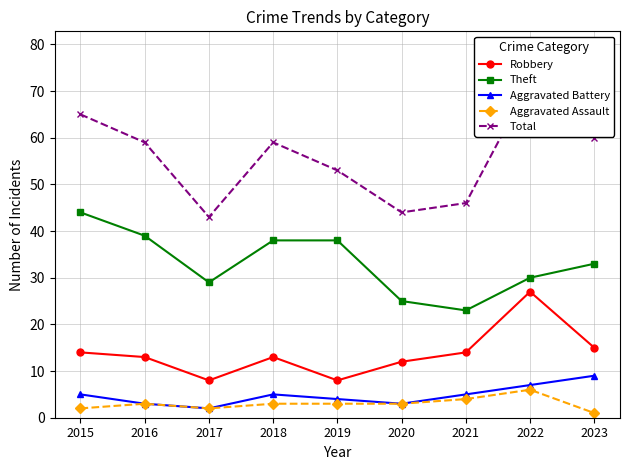

What is the spread (max minus min) of values at 2018?

56